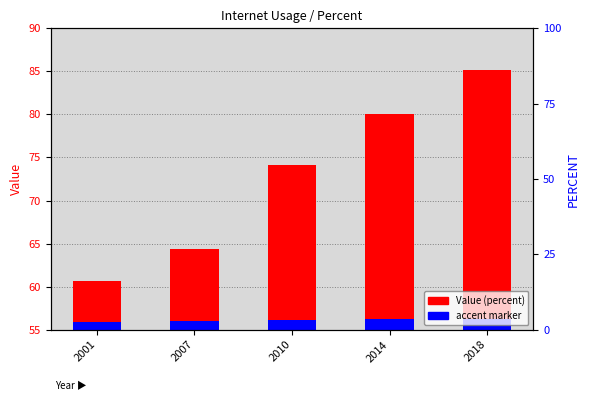

List the series in order of their overall mean, lowest first.

accent marker, Value (percent)